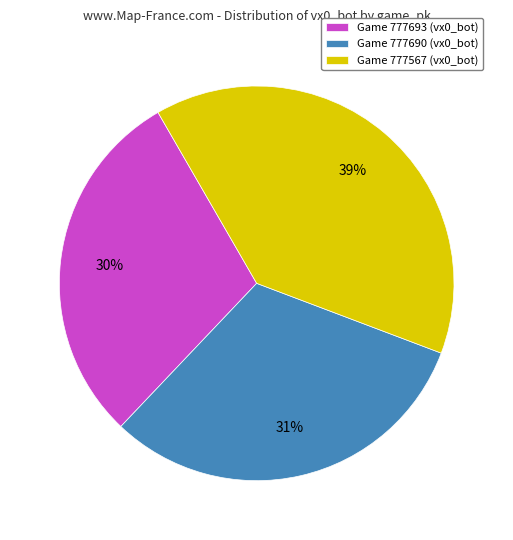

Which slice is the largest?

Game 777567 (vx0_bot)